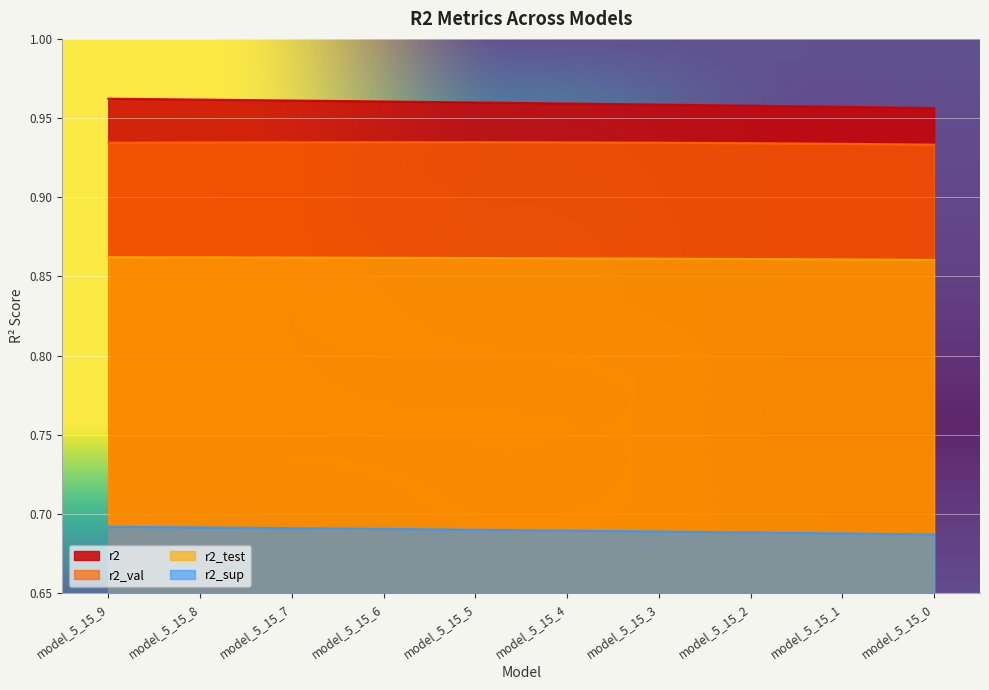

Which series has the largest range (max minus min)?

r2